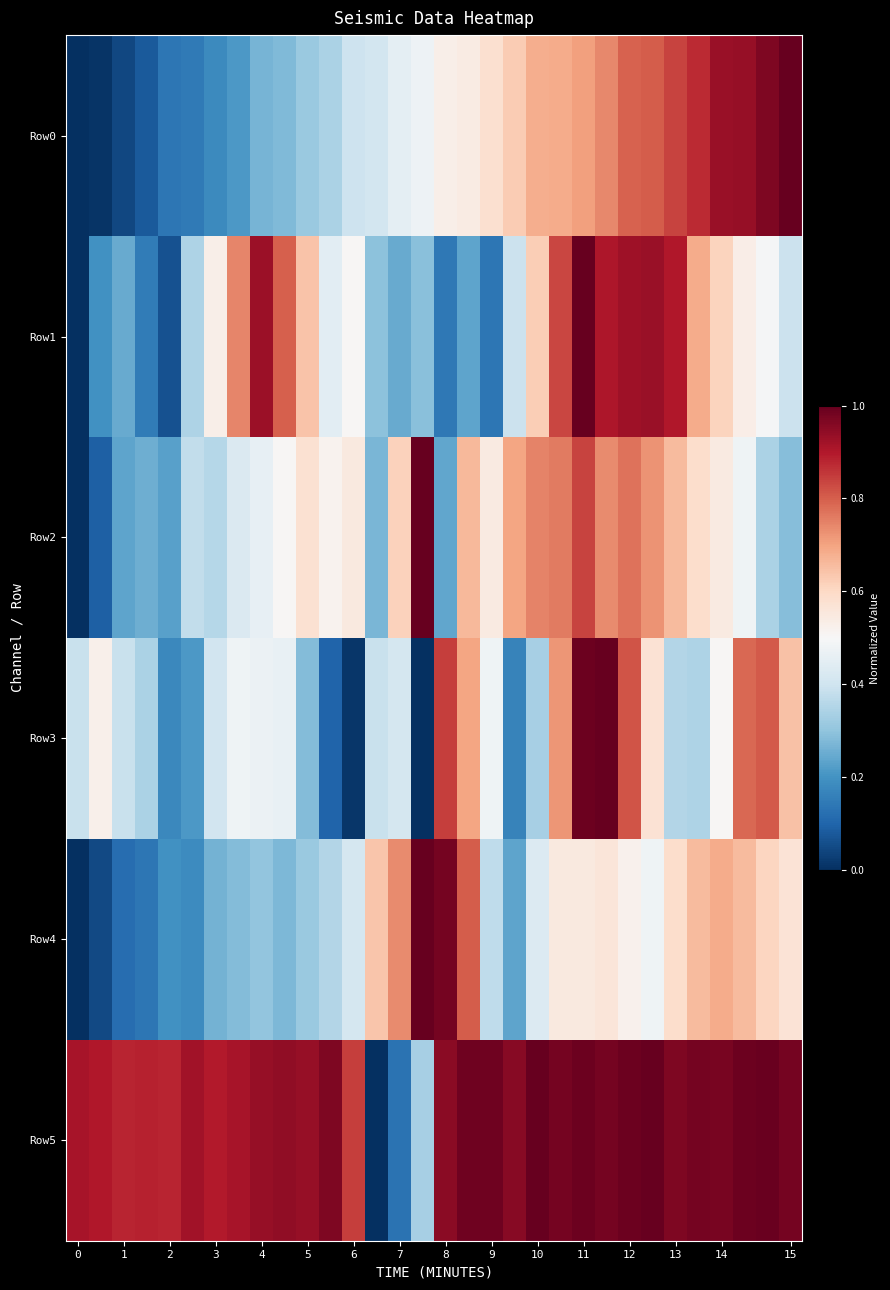

Which series has the largest range (max minus min)?

Row0